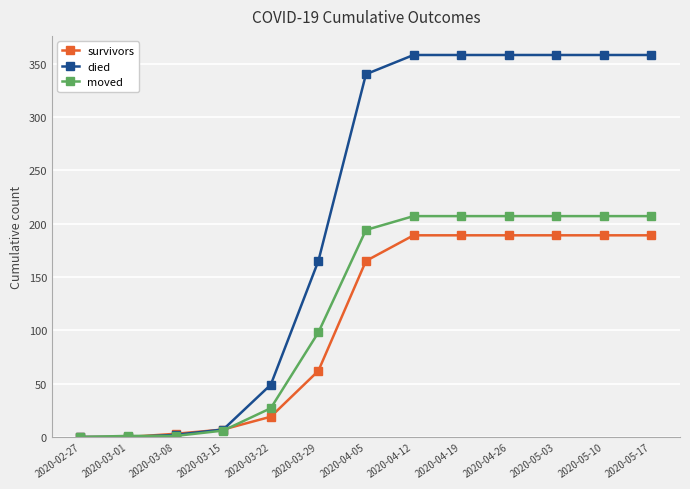

Is the value of died at 2020-04-05 greater than the value of moved at 2020-02-27?

Yes